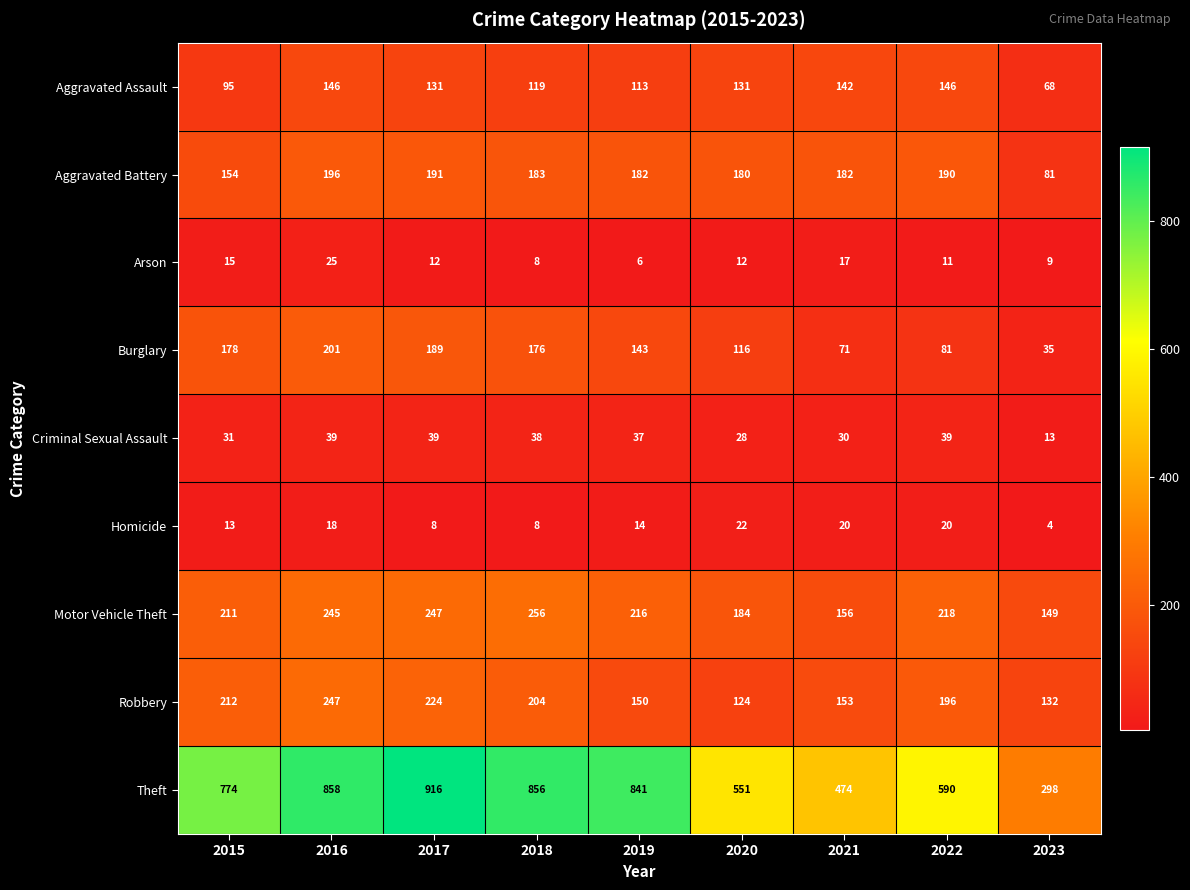

The Theft series shows 85 at 2023. True or false?

False